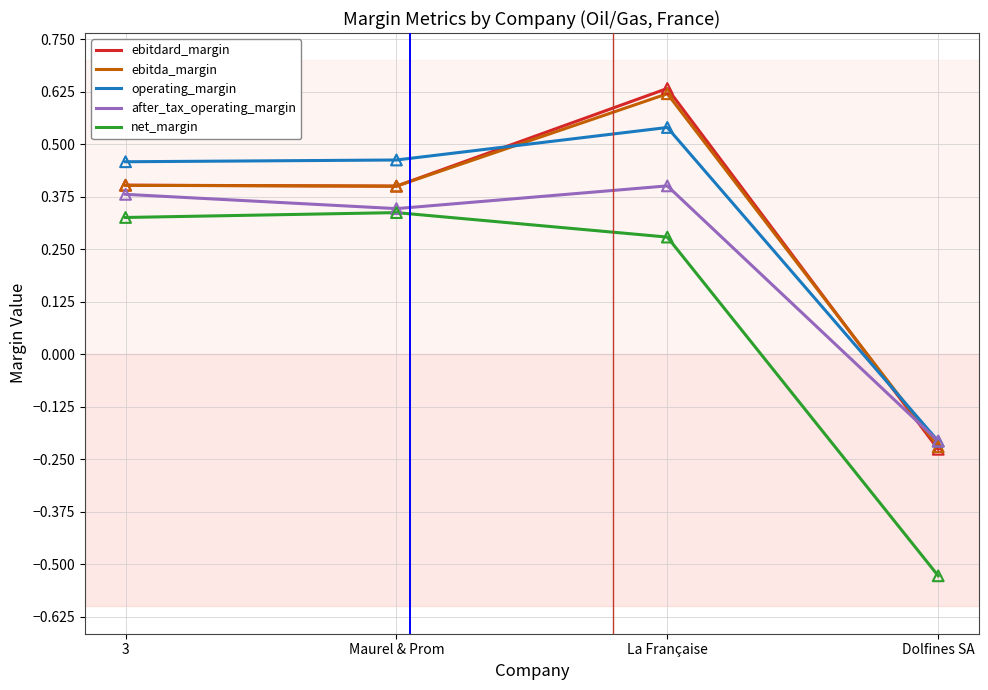

Between Maurel & Prom and Dolfines SA, which series saw the biggest shift?

net_margin